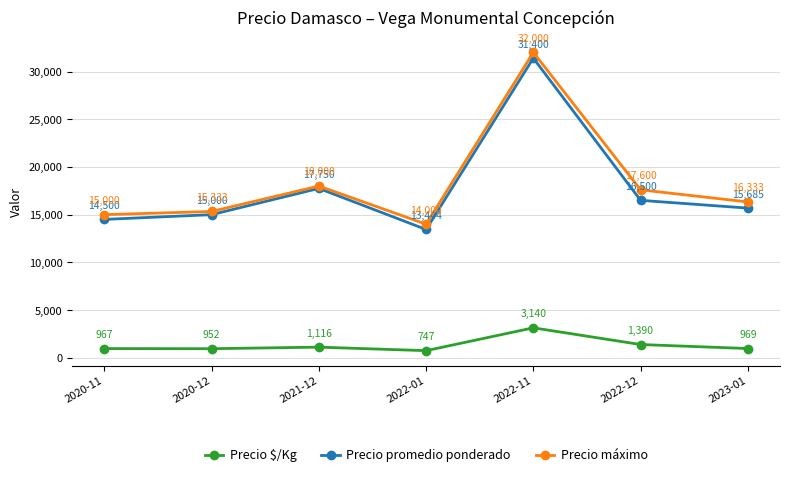

How many values in the Precio $/Kg series are below 969?

3